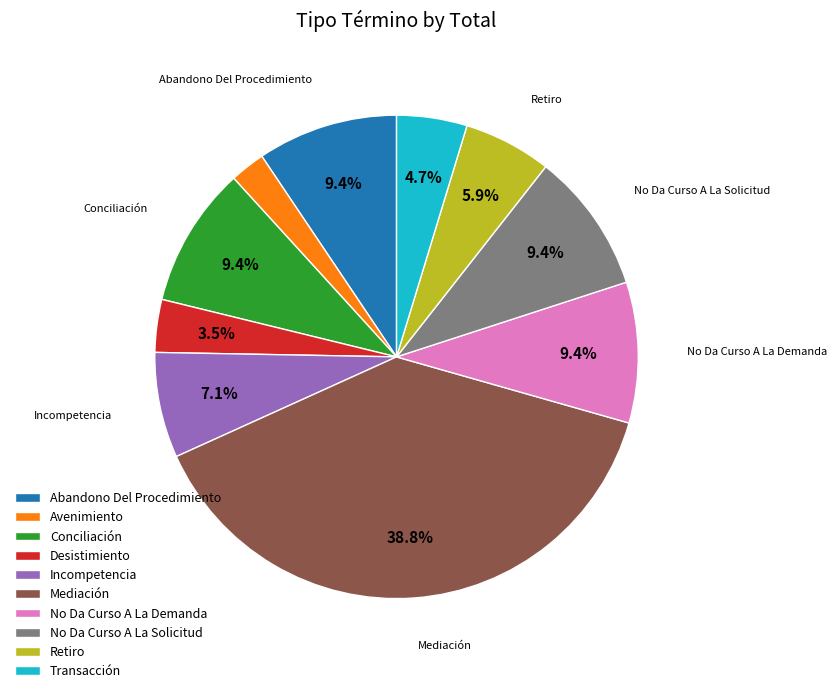

How many slices are in this pie chart?

10